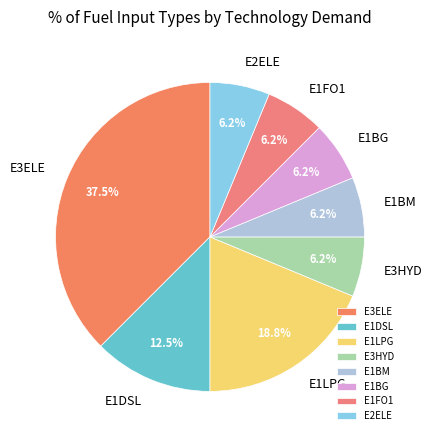

Is there a majority slice in this chart?

No